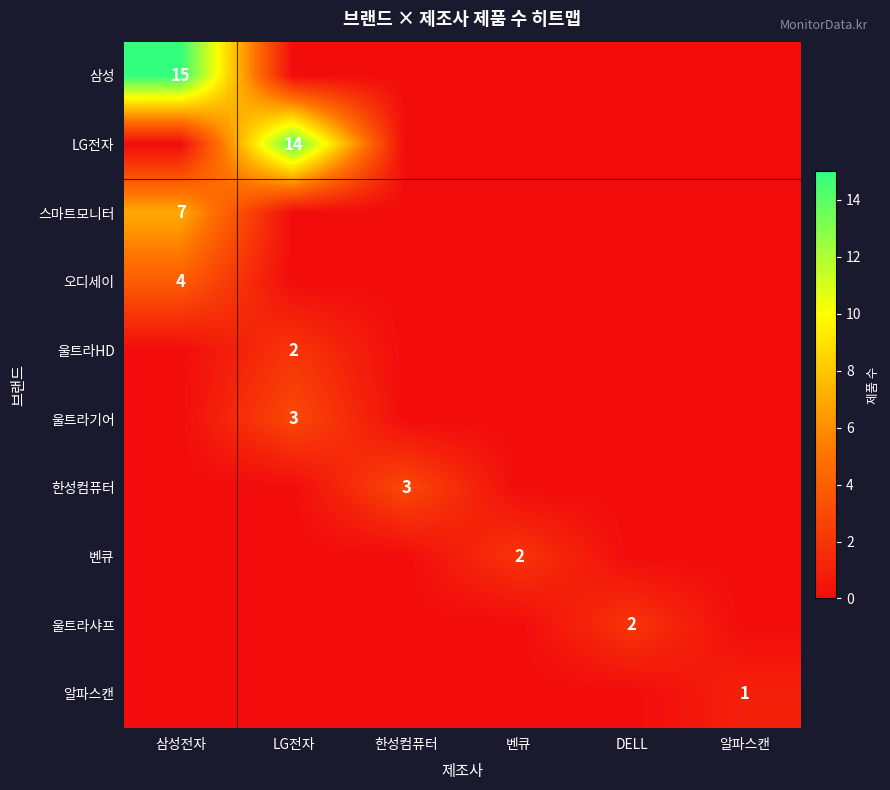

What is the total value across all series at 한성컴퓨터?

3